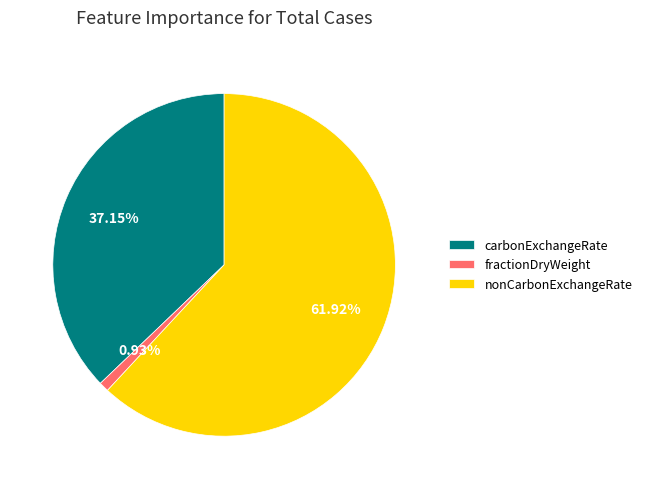

To the nearest percent, what percentage of the pie is nonCarbonExchangeRate?

62%